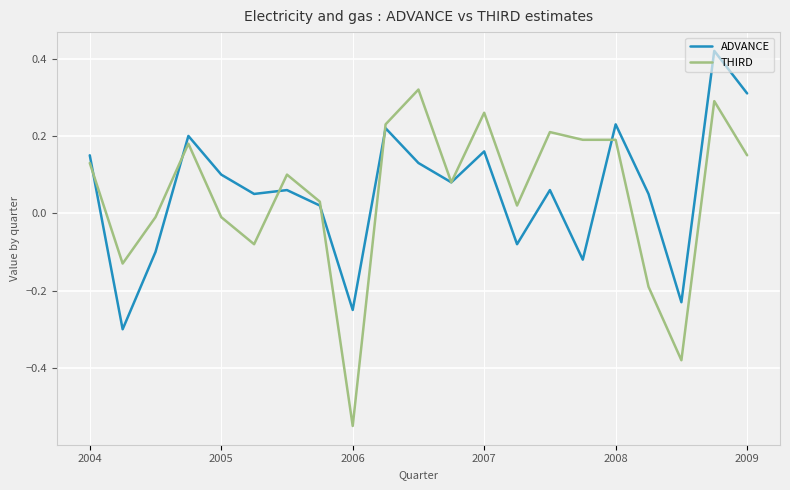

Which series has the largest range (max minus min)?

THIRD